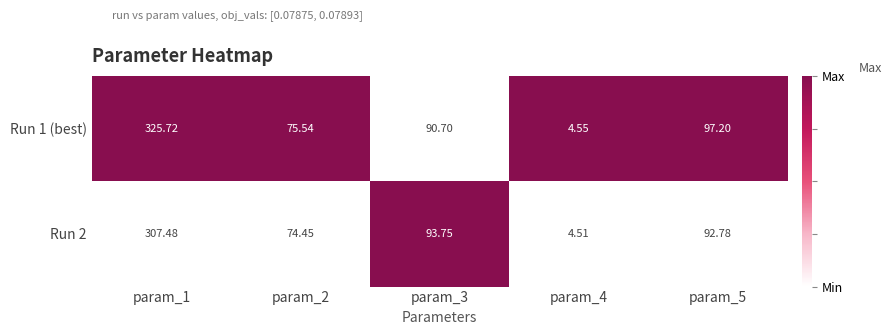

What is the total value across all series at param_5?

190.0